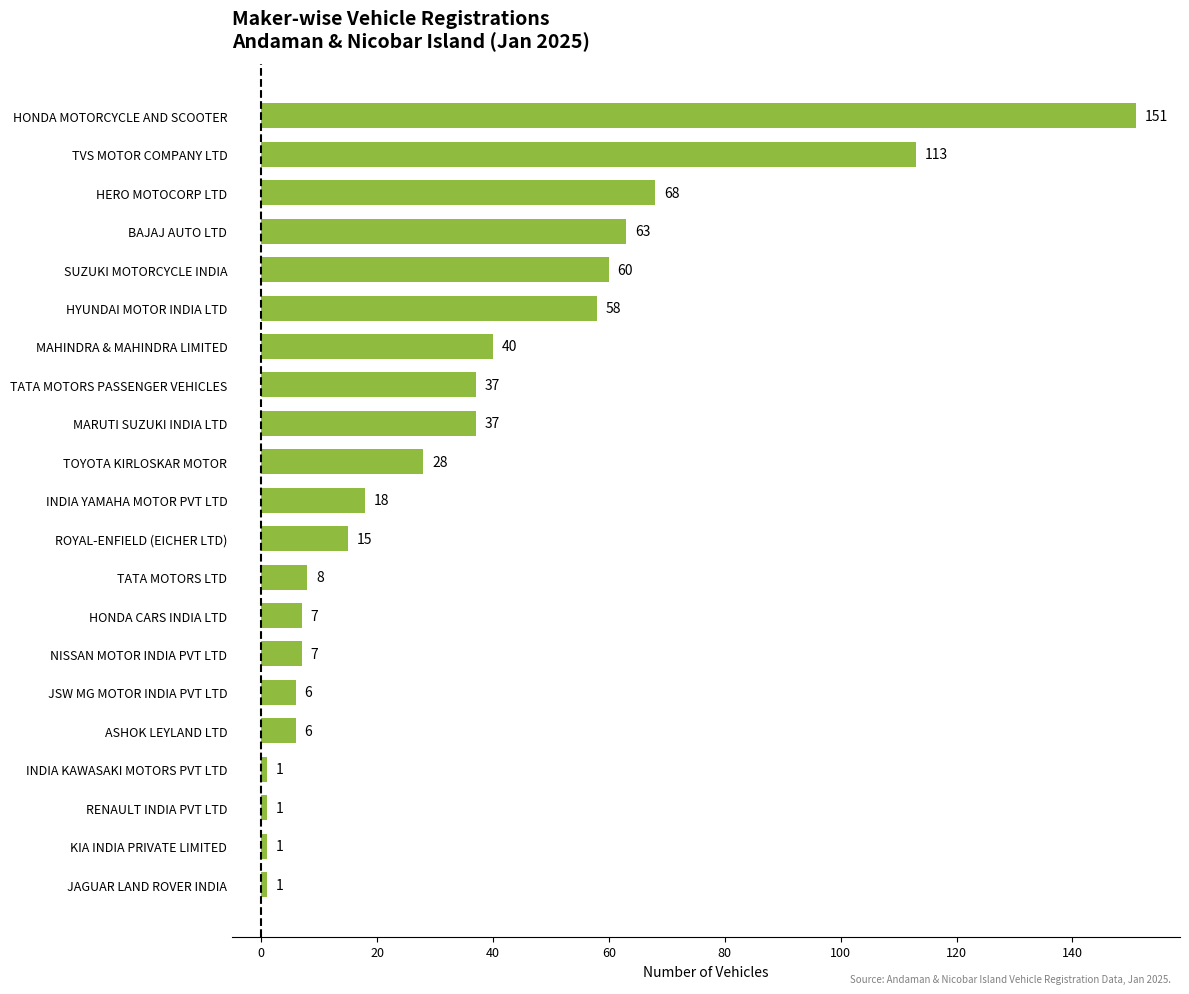

Reading top to bottom, list all the values displayed in this chart.

HONDA MOTORCYCLE AND SCOOTER=151	TVS MOTOR COMPANY LTD=113	HERO MOTOCORP LTD=68	BAJAJ AUTO LTD=63	SUZUKI MOTORCYCLE INDIA=60	HYUNDAI MOTOR INDIA LTD=58	MAHINDRA & MAHINDRA LIMITED=40	TATA MOTORS PASSENGER VEHICLES=37	MARUTI SUZUKI INDIA LTD=37	TOYOTA KIRLOSKAR MOTOR=28	INDIA YAMAHA MOTOR PVT LTD=18	ROYAL-ENFIELD (EICHER LTD)=15	TATA MOTORS LTD=8	HONDA CARS INDIA LTD=7	NISSAN MOTOR INDIA PVT LTD=7	JSW MG MOTOR INDIA PVT LTD=6	ASHOK LEYLAND LTD=6	INDIA KAWASAKI MOTORS PVT LTD=1	RENAULT INDIA PVT LTD=1	KIA INDIA PRIVATE LIMITED=1	JAGUAR LAND ROVER INDIA=1